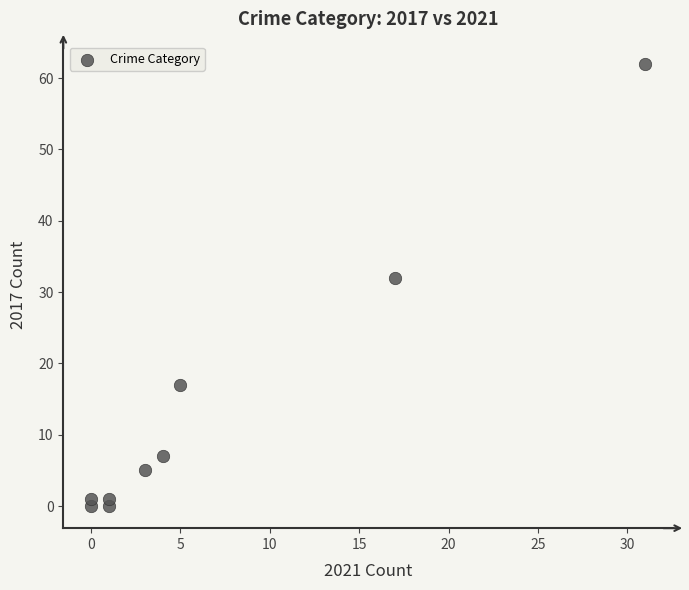

What Y value in the scatter plot is closest to 31?

32